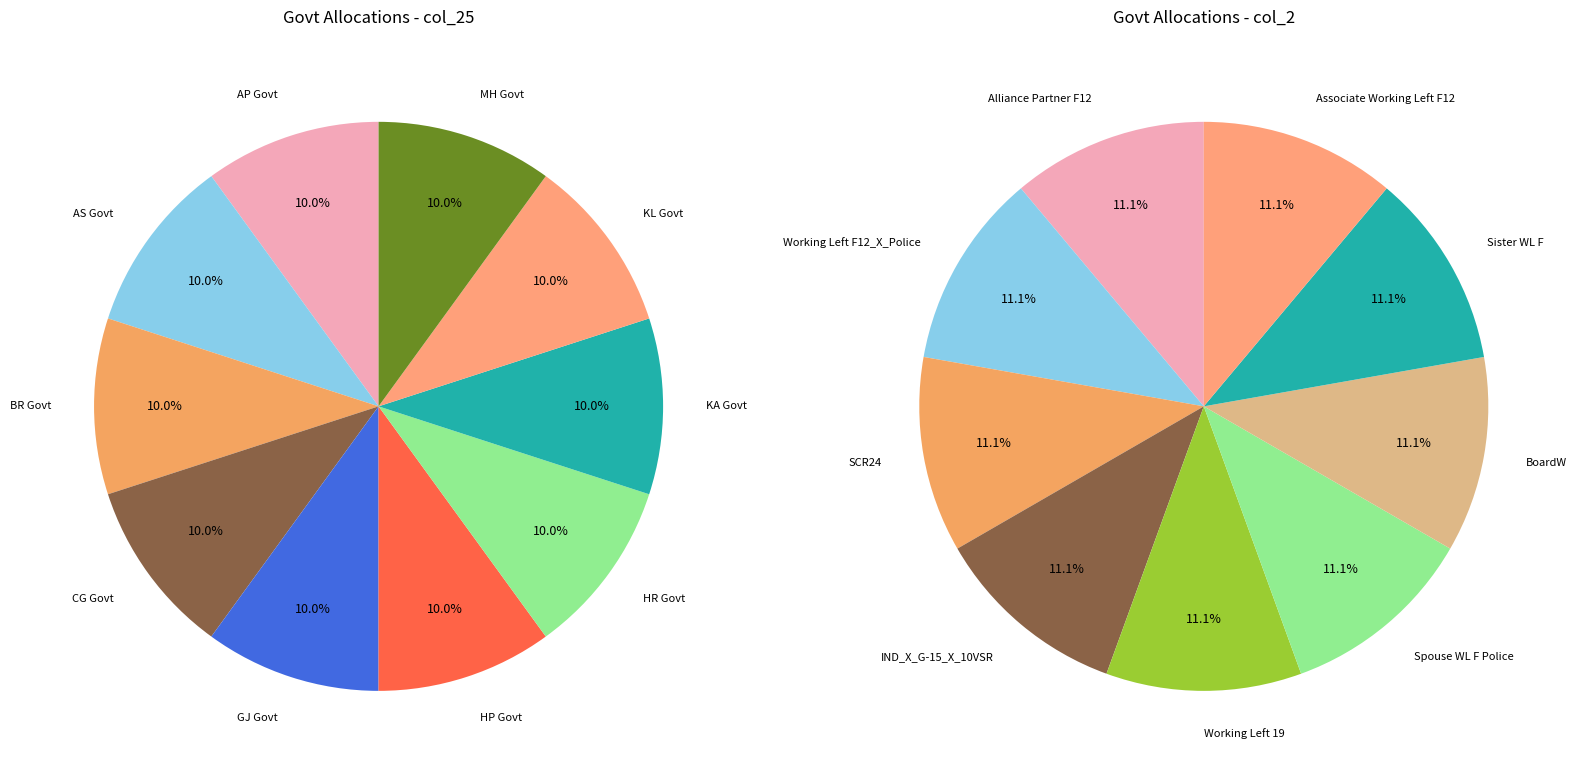

Is there a majority slice in this chart?

No